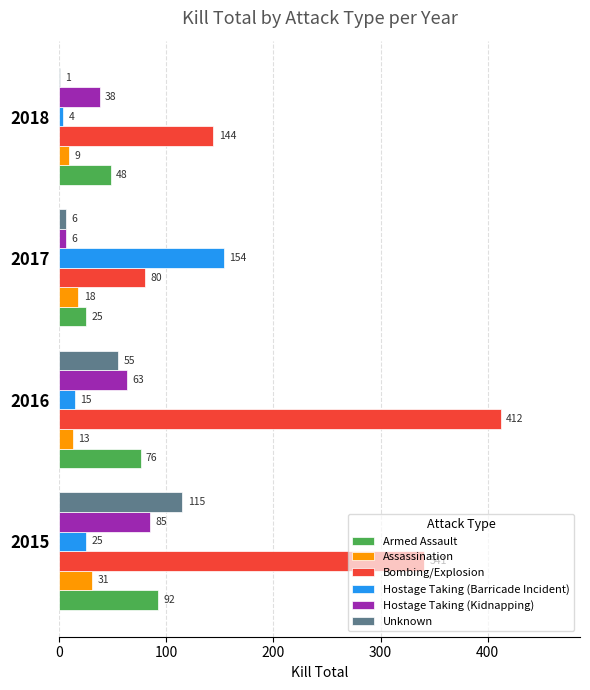

Which series changed the most between 2016 and 2018?

Bombing/Explosion